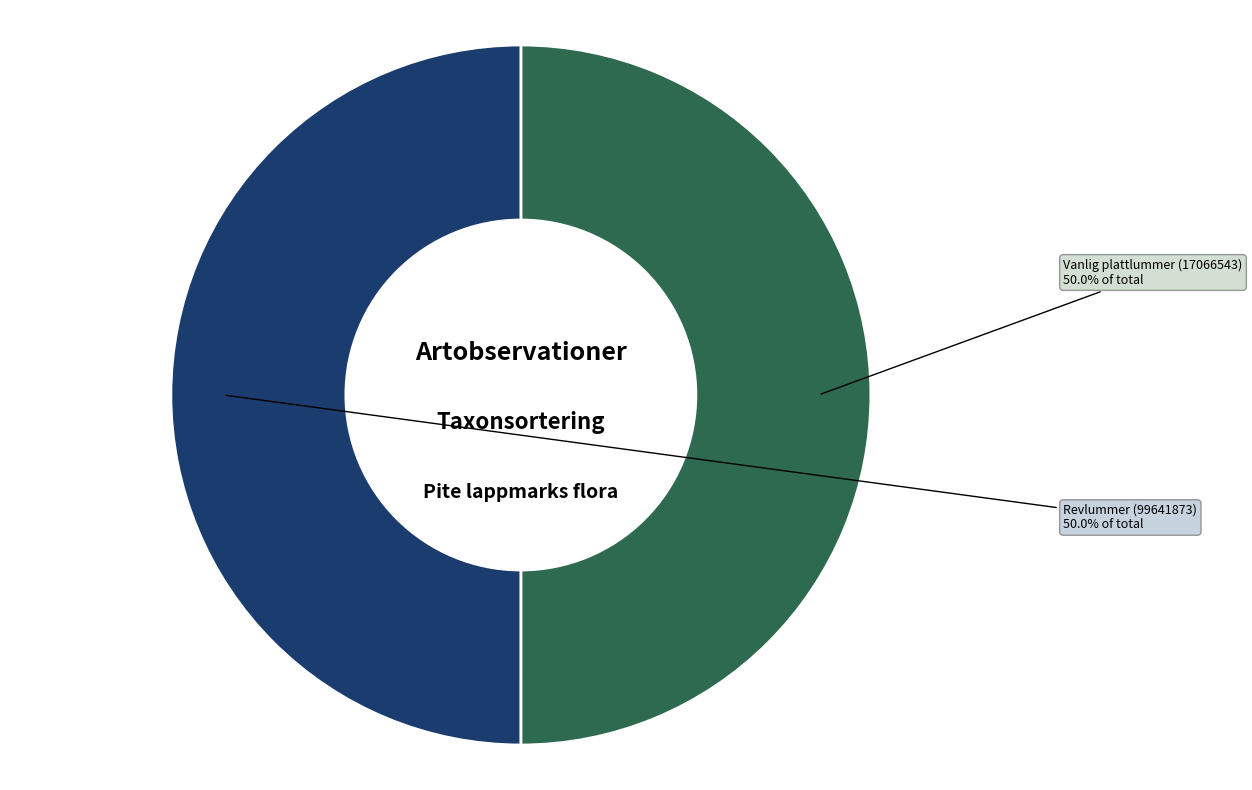

Do Revlummer (99641873) and Vanlig plattlummer (17066543) together represent more than half of the pie?

Yes